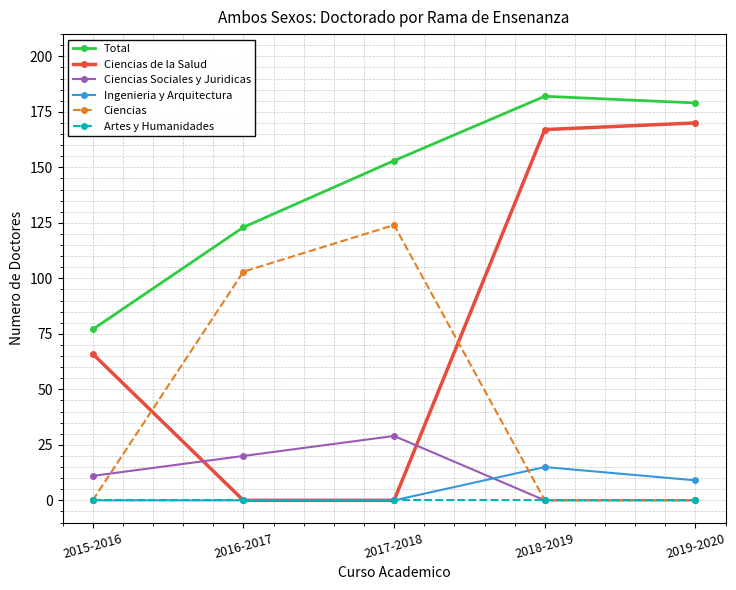

Count the number of categories in the chart.

5